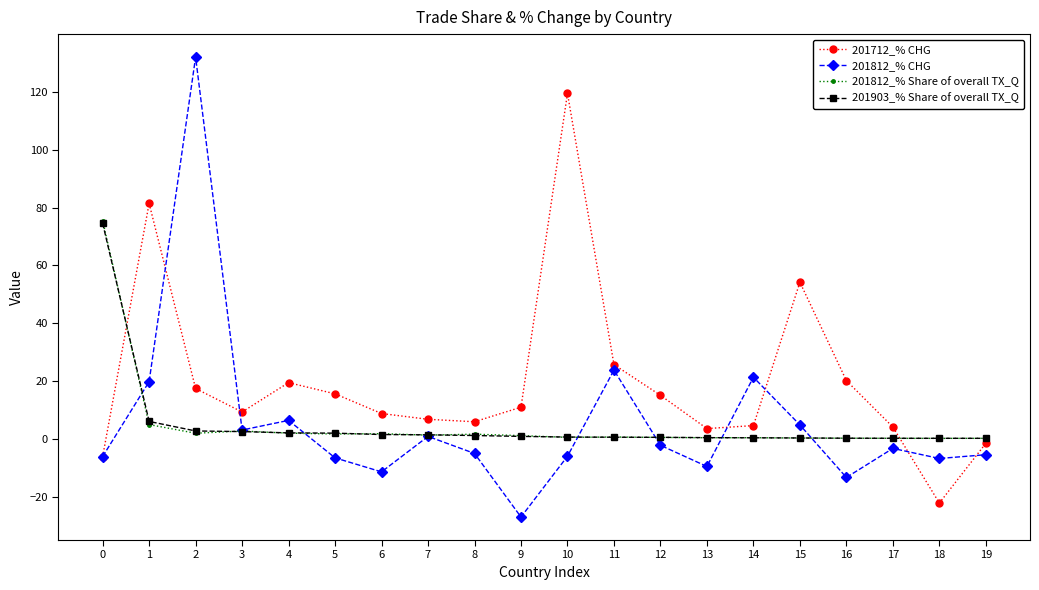

What are all the series names shown in the legend?

201712_% CHG, 201812_% CHG, 201812_% Share of overall TX_Q, 201903_% Share of overall TX_Q